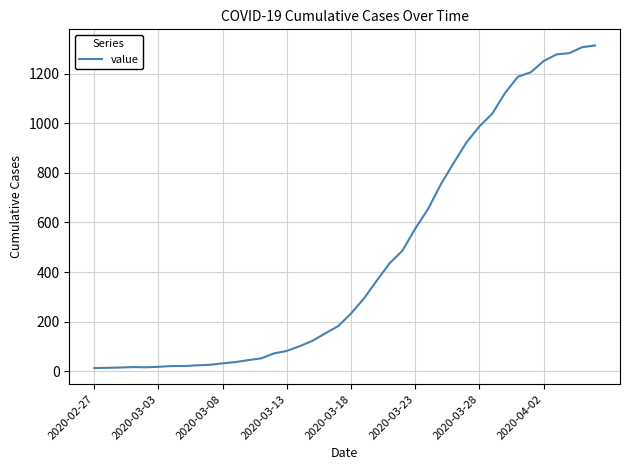

What is the sum of all values?

18589